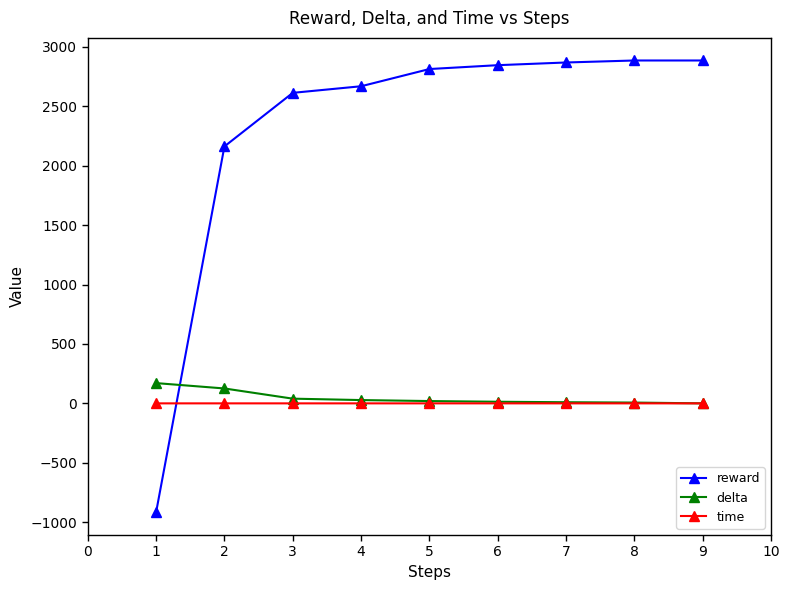

What is the value of the reward point at the 2nd from the left?

2161.8